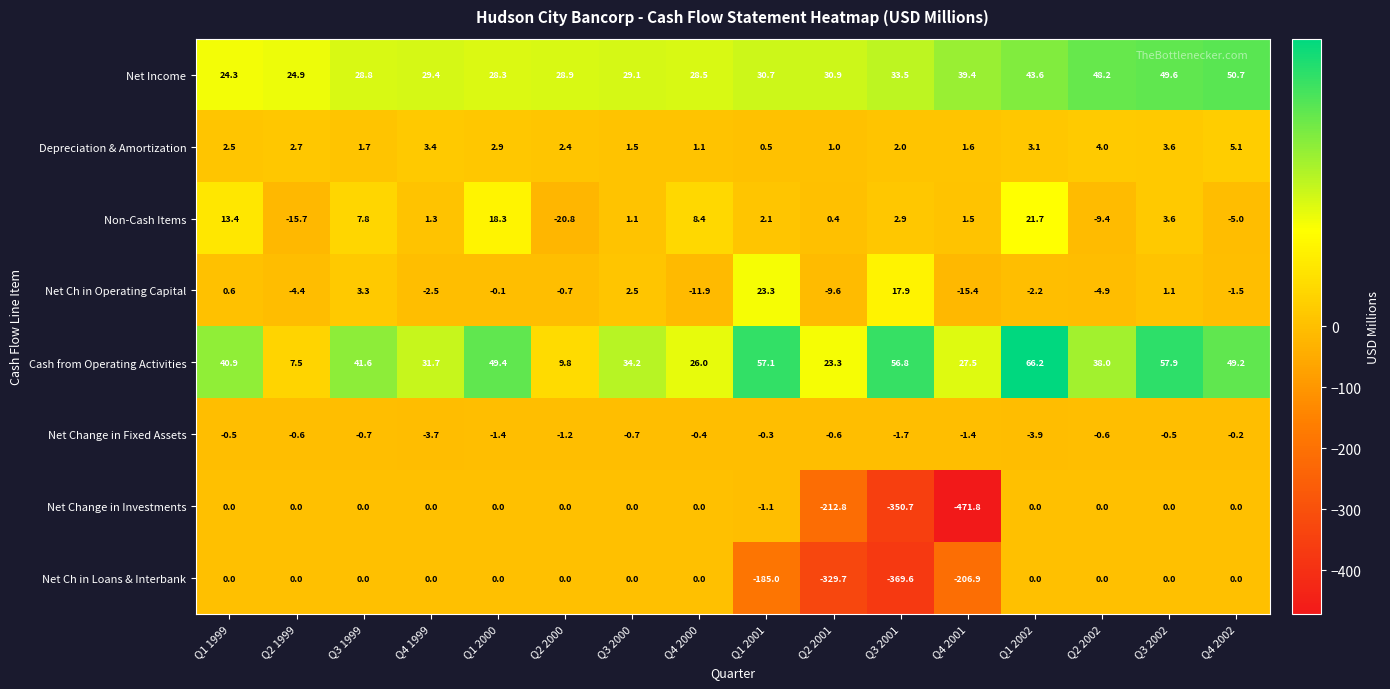

Where is Depreciation & Amortization nearest to the value 2?

Q3 2001